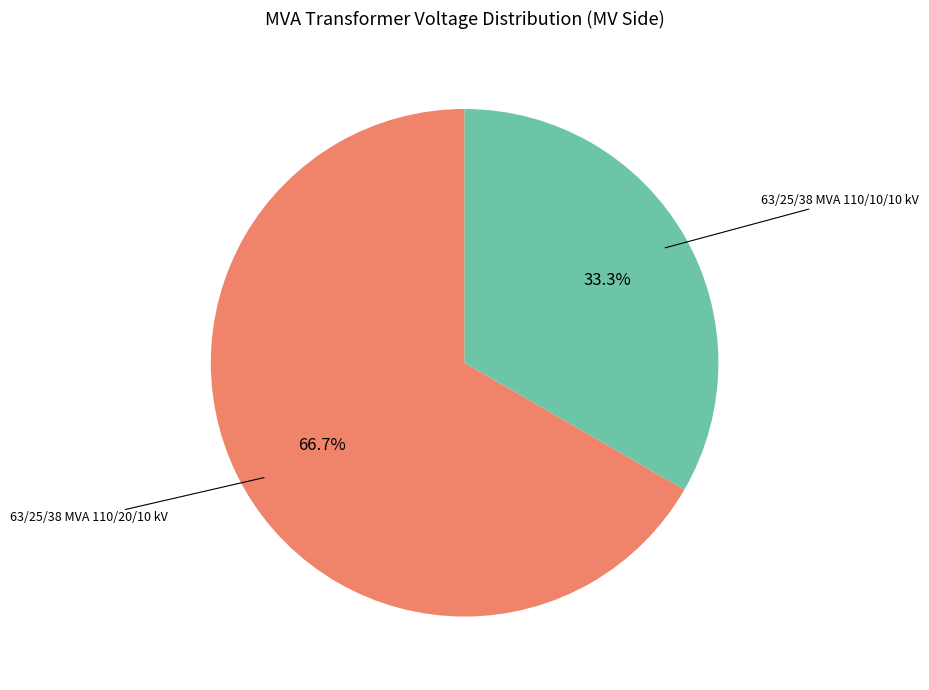

Does any single category account for the majority?

Yes